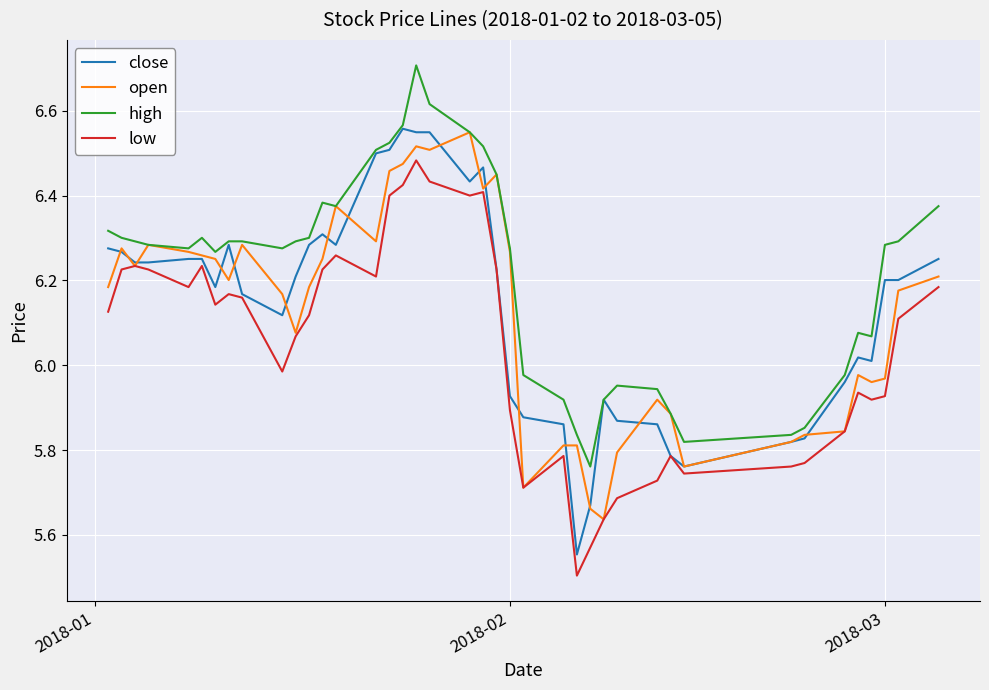

True or false: high and low cross at least once.

False